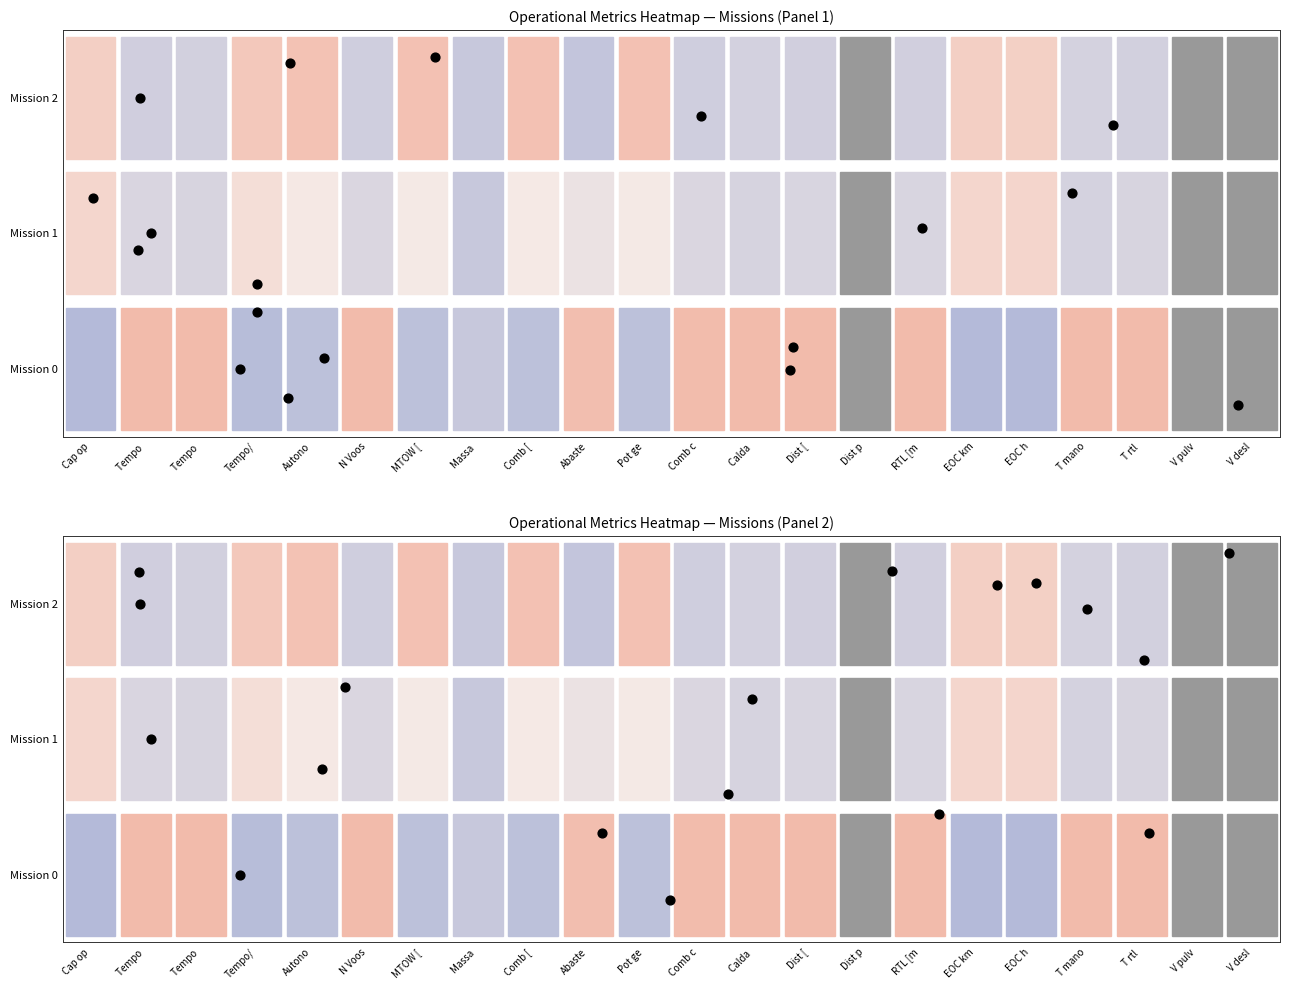

How many values are below zero?

1